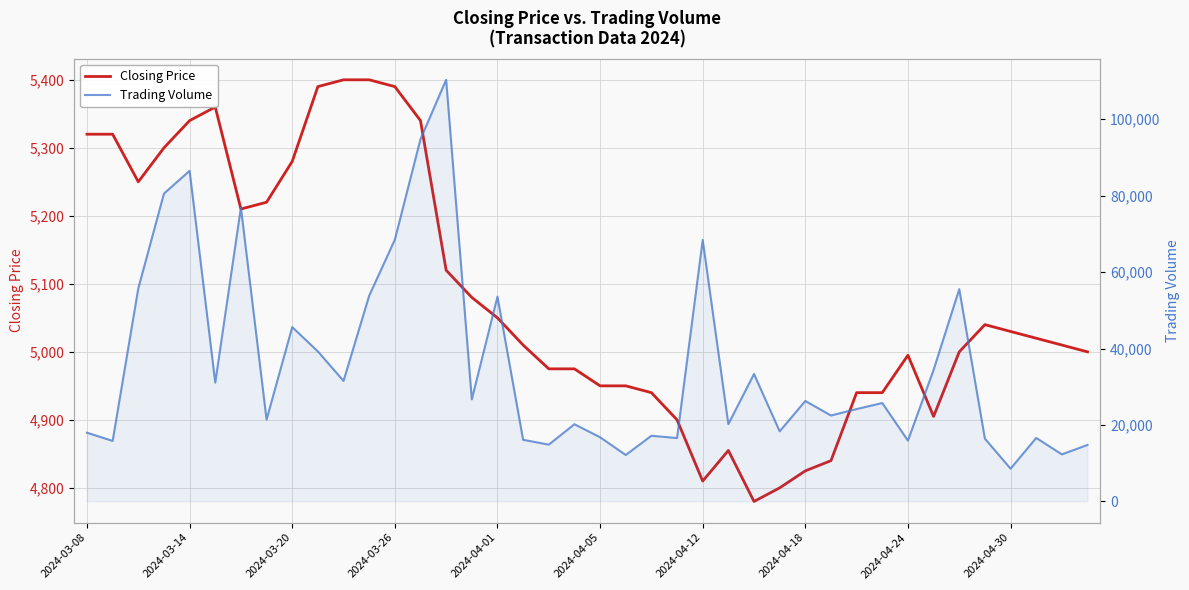

Reading left to right, list all the values displayed in this chart.

Closing Price: 5320	5320	5250	5300	5340	5360	5210	5220	5280	5390	5400	5400	5390	5340	5120	5080	5050	5010	4975	4975	4950	4950	4940	4900	4810	4855	4780	4800	4825	4840	4940	4940	4995	4905	5000	5040	5030	5020	5010	5000
Trading Volume: 17990	15840	55750	80550	86510	31090	76900	21420	45620	39250	31540	53840	68490	94790	110320	26730	53580	16140	14870	20210	16800	12160	17190	16590	68430	20240	33350	18350	26290	22490	24180	25750	15920	34430	55540	16430	8580	16620	12320	14790